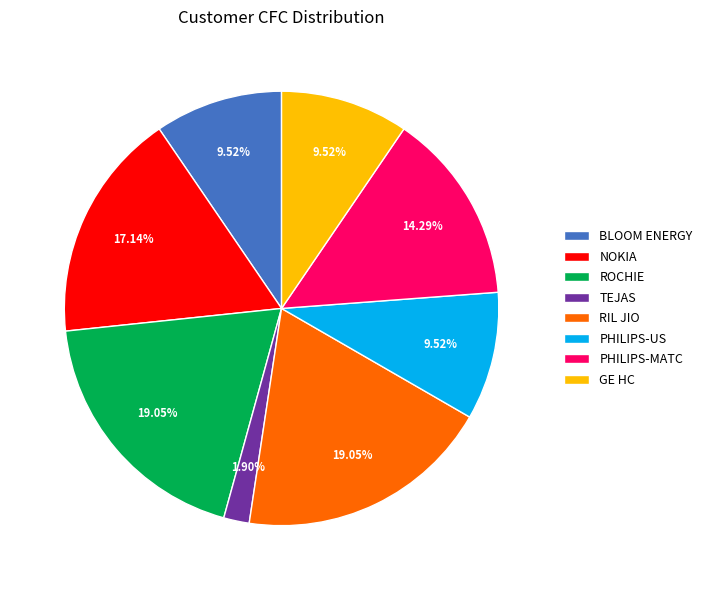

The BLOOM ENERGY slice represents 16% of the pie. True or false?

False